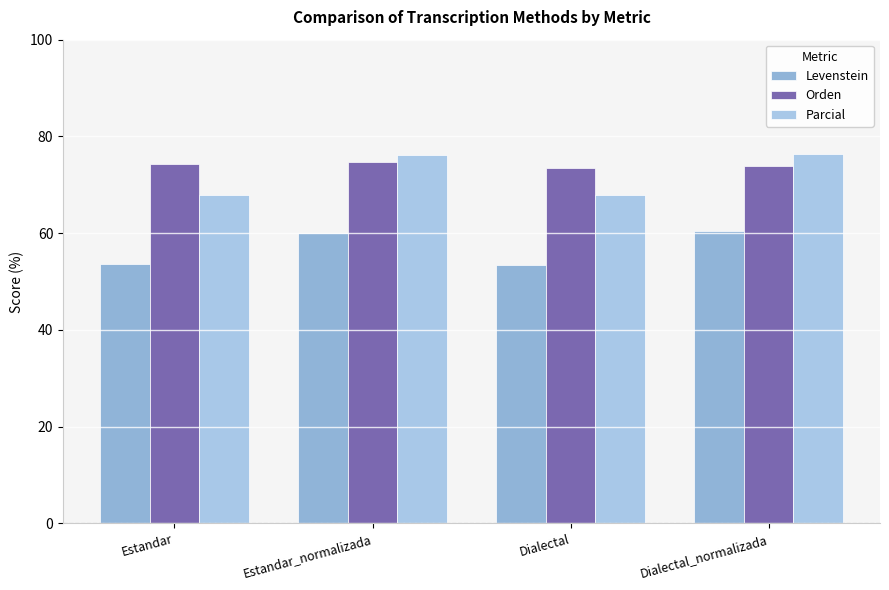

What is the sum of all Parcial values?

288.4